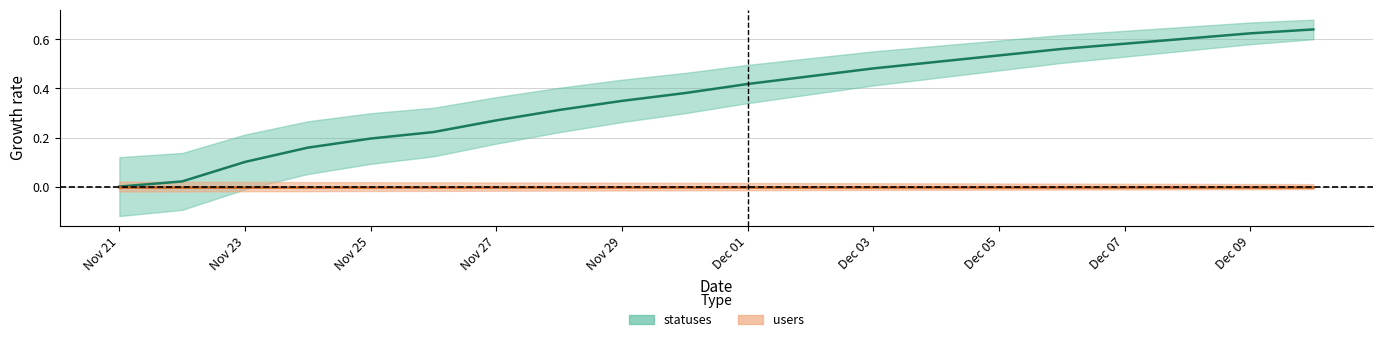

Rank the categories by value from highest to lowest.

2022-12-10, 2022-12-09, 2022-12-08, 2022-12-07, 2022-12-06, 2022-12-05, 2022-12-04, 2022-12-03, 2022-12-02, 2022-12-01, 2022-11-30, 2022-11-29, 2022-11-28, 2022-11-27, 2022-11-26, 2022-11-25, 2022-11-24, 2022-11-23, 2022-11-22, 2022-11-21